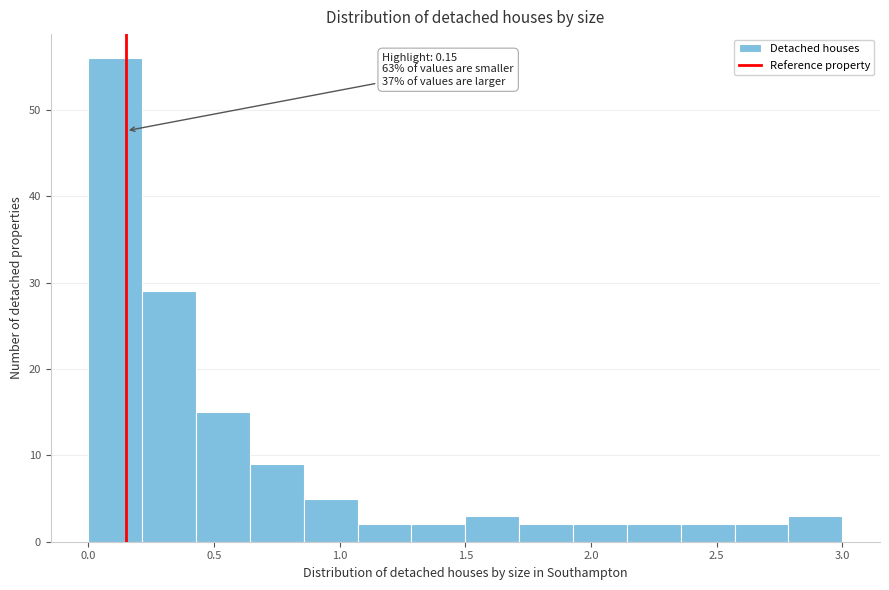

Over which range of the x-axis is the bar tallest?

0.00 to 0.20